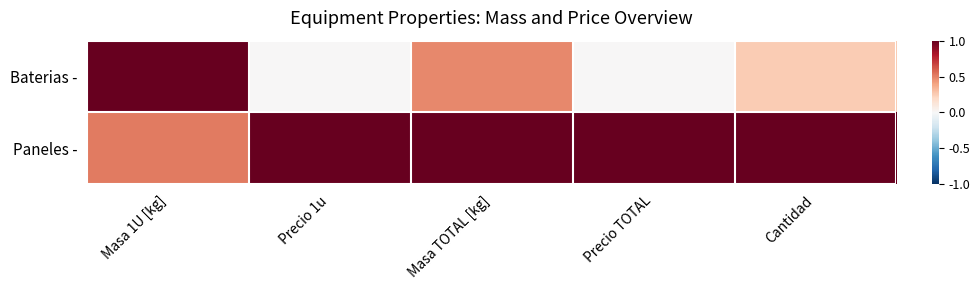

What is the maximum value shown in the chart?

1.0